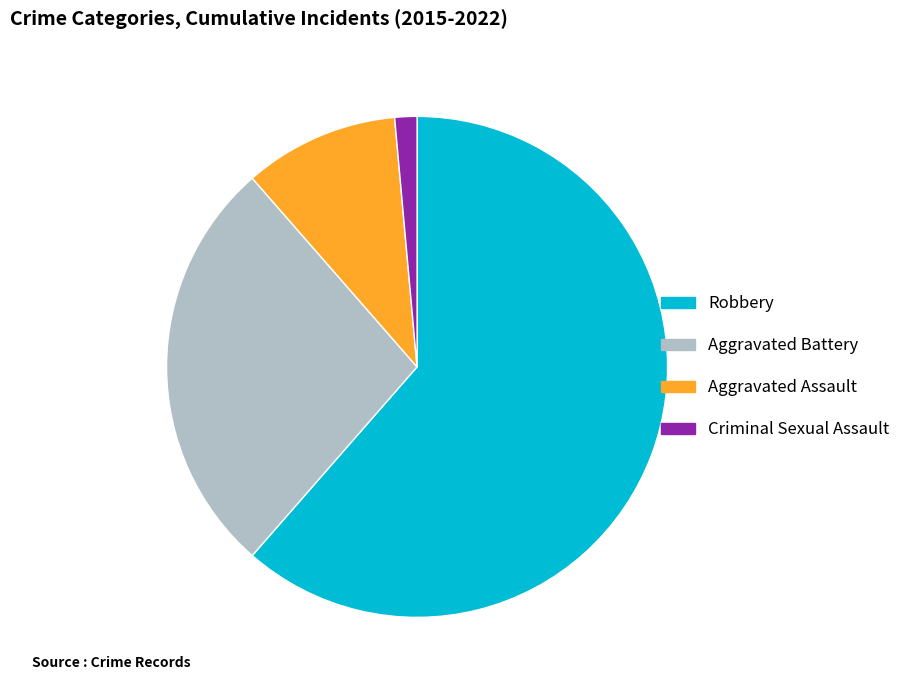

Does any single category account for the majority?

Yes